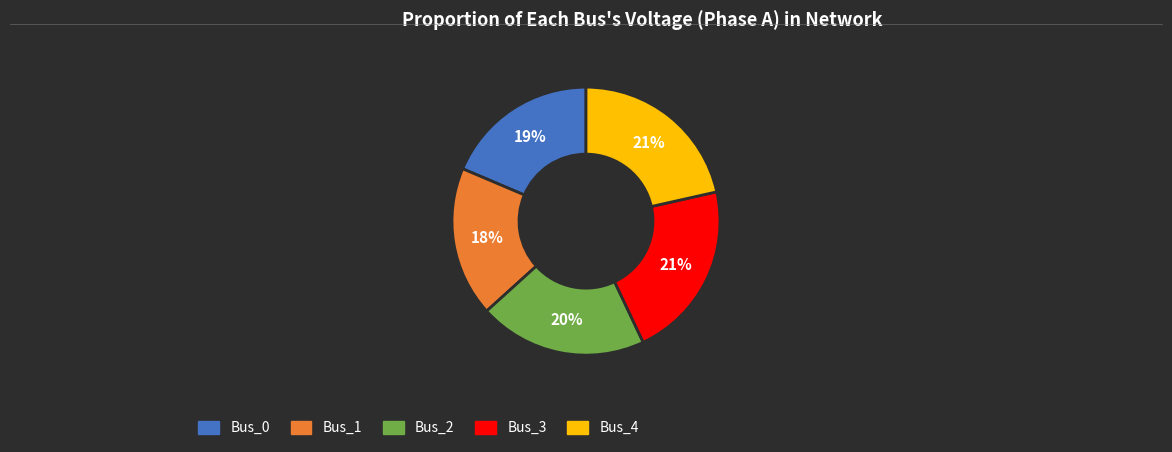

To the nearest percent, what is the combined percentage of Bus_0 and Bus_1?

37%